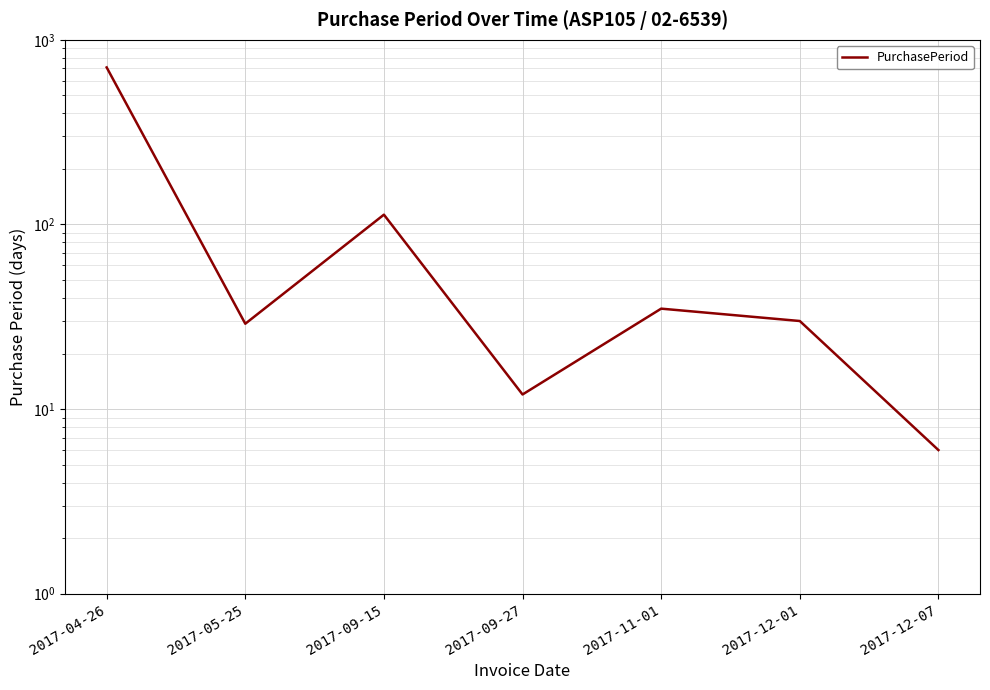

Approximately how many times larger is the value at 2017-12-01 compared to 2017-12-07?

5.0